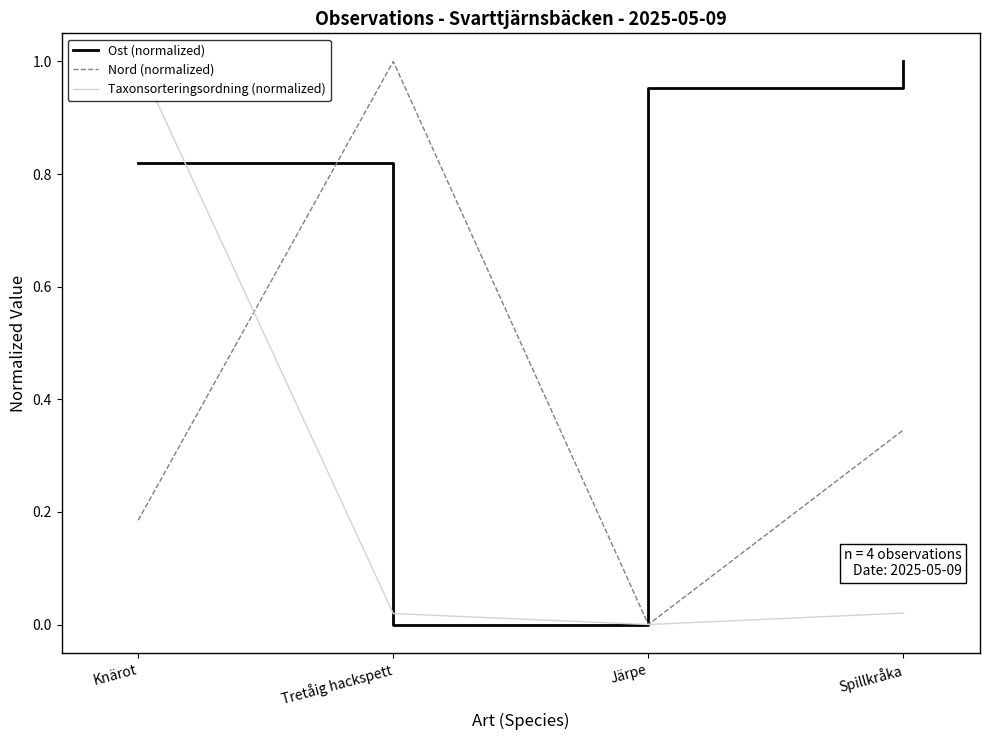

Count the Nord (normalized) values in the range 0 to 1.

4